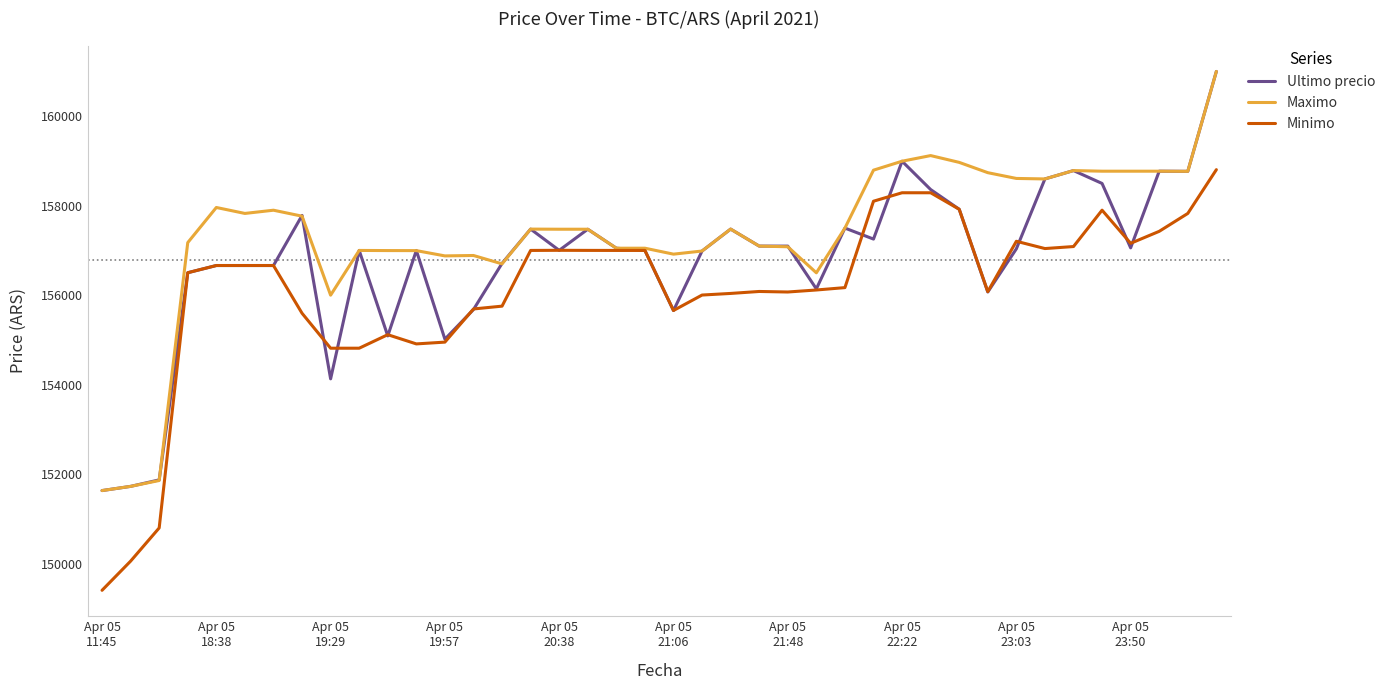

Which series has the largest total across all categories?

Maximo